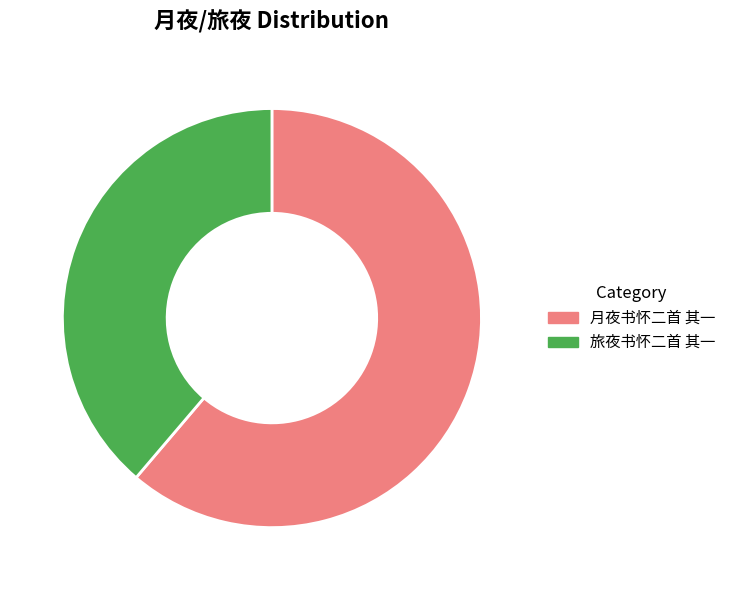

What is the majority slice?

月夜书怀二首 其一